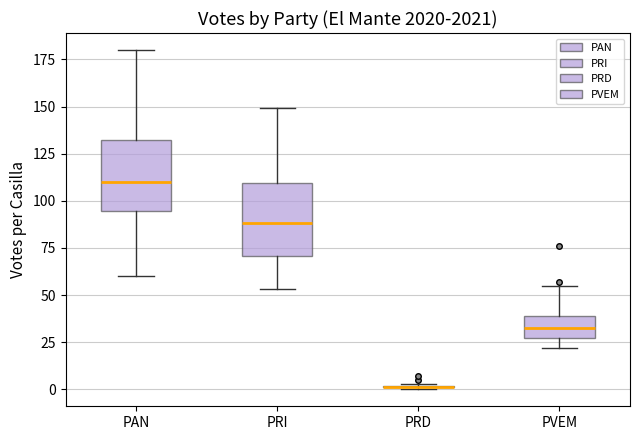

Reading left to right, read every box against the y-axis: the position of its median line, the range the box covers, and the ends of its whiskers. The values are not printed on the chart, so give them approximately, as read against the axis.

PAN: median 110, box 95 to 130, whiskers 60 to 180
PRI: median 90, box 70 to 110, whiskers 55 to 150
PRD: box collapsed to a line at 0, whiskers 0 to 5
PVEM: median 35, box 25 to 40, whiskers 20 to 55